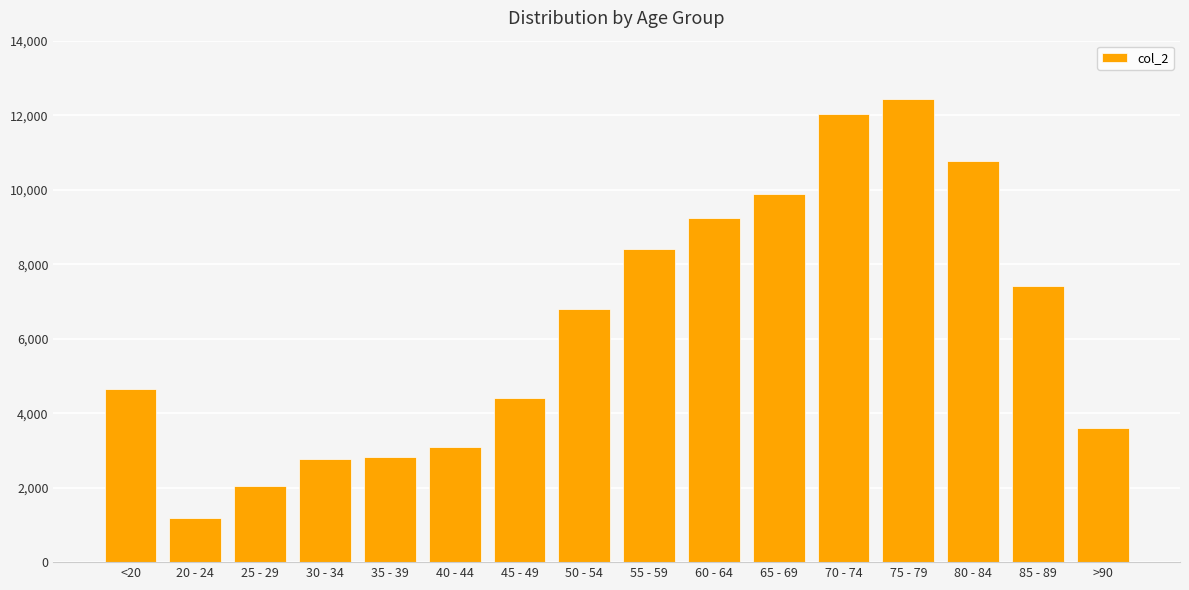

What is the value of the 7th bar from the left?

4396